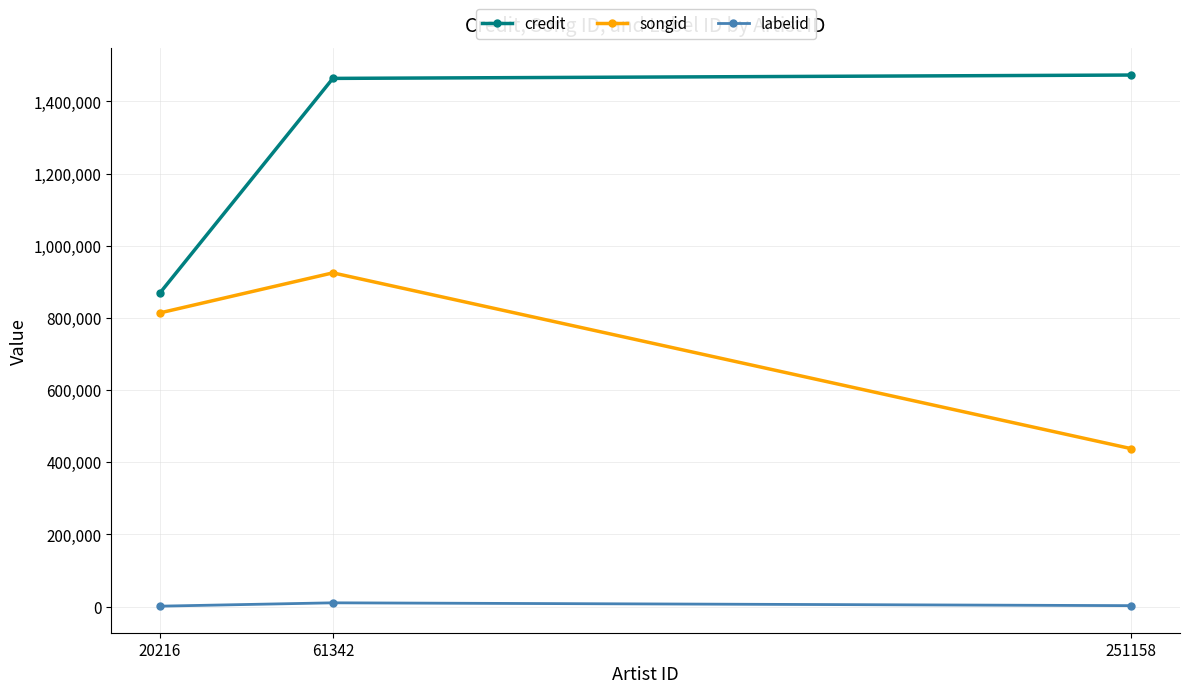

What is the sum of the songid values at 20216 and 61342?

1738794